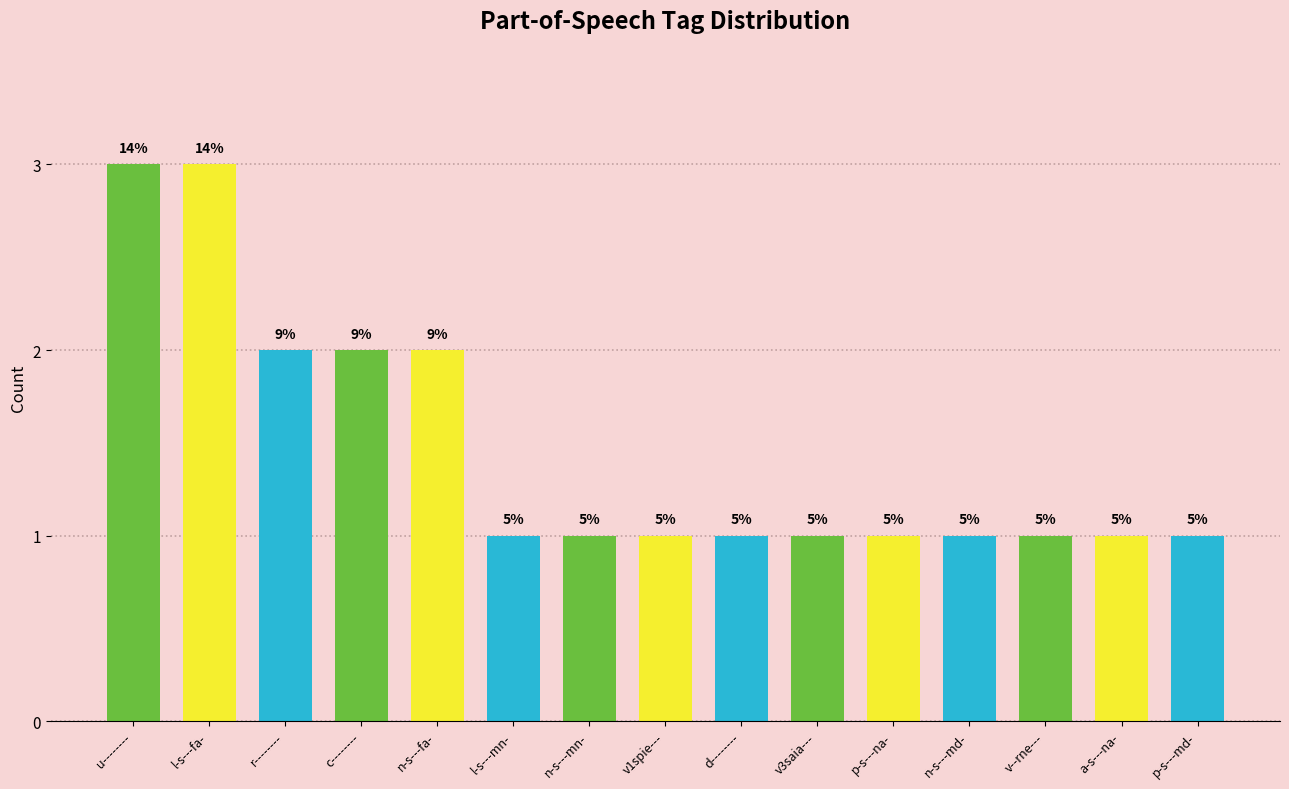

What position from the right is n-s---md-?

4